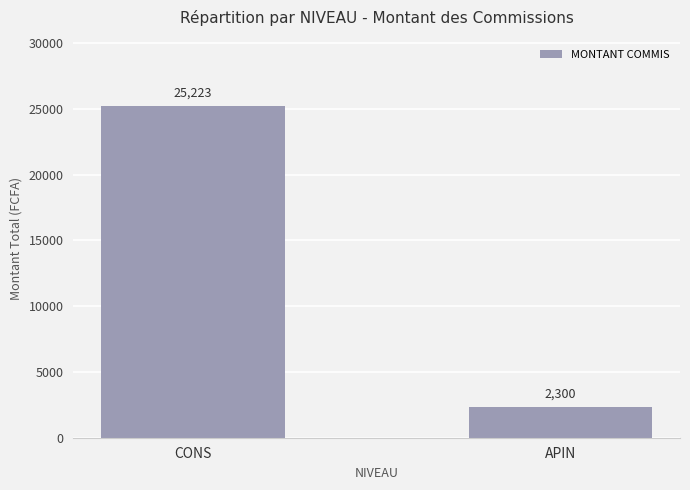

What is the average value?

13762